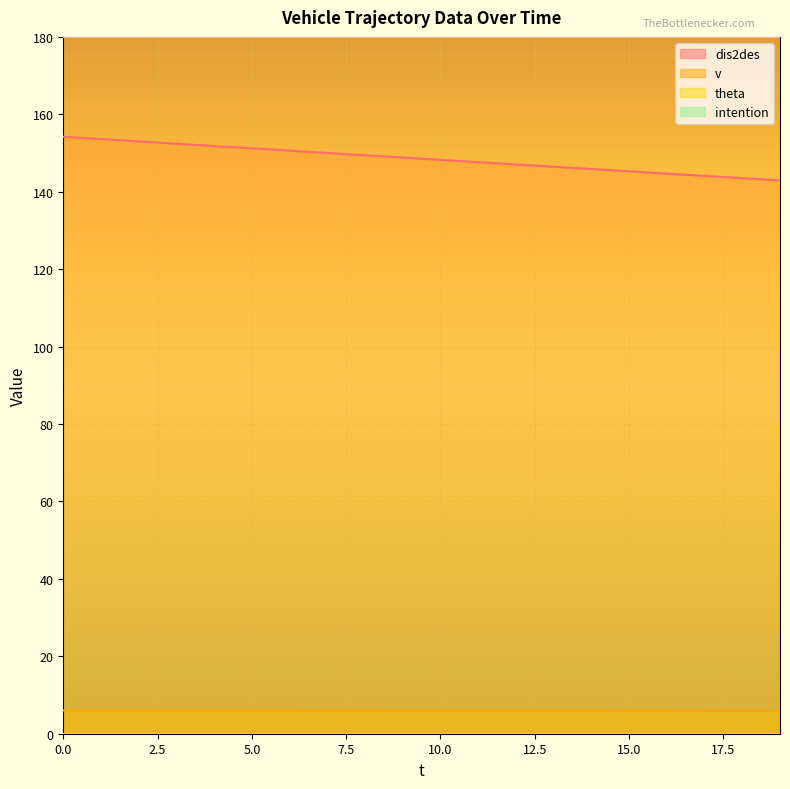

The value of v at 14 is 1.8. True or false?

False